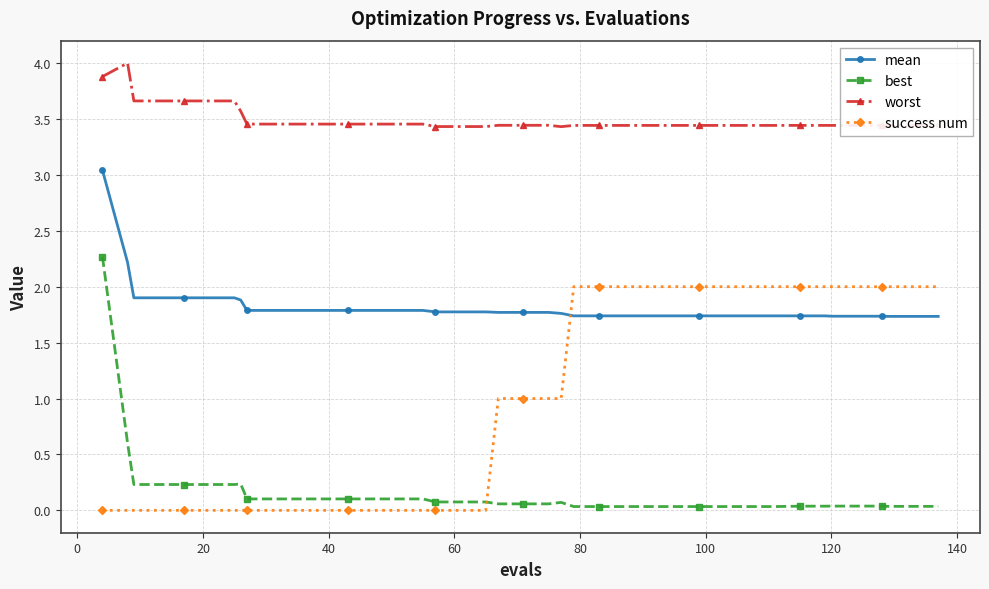

True or false: mean and best cross at least once.

False